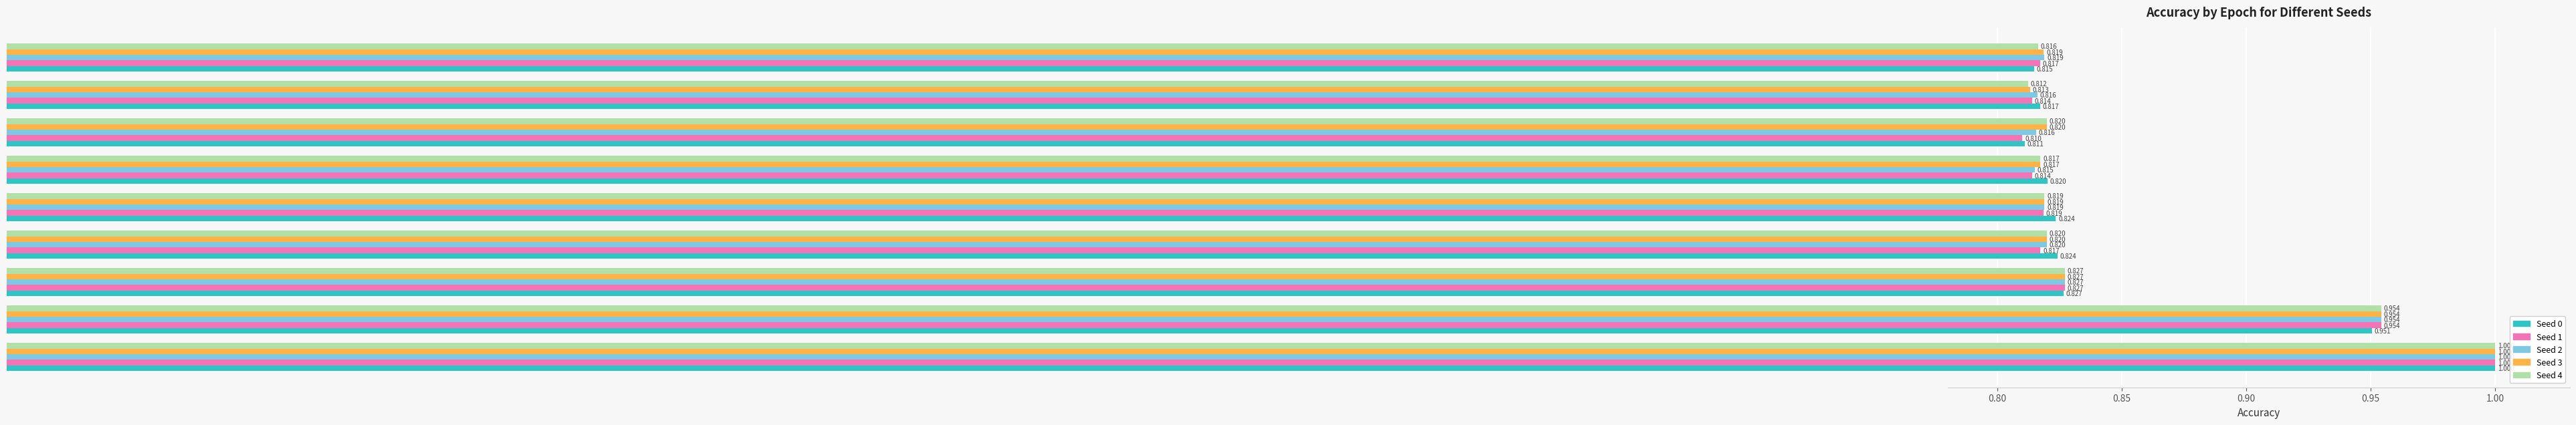

Count the number of categories in the chart.

9